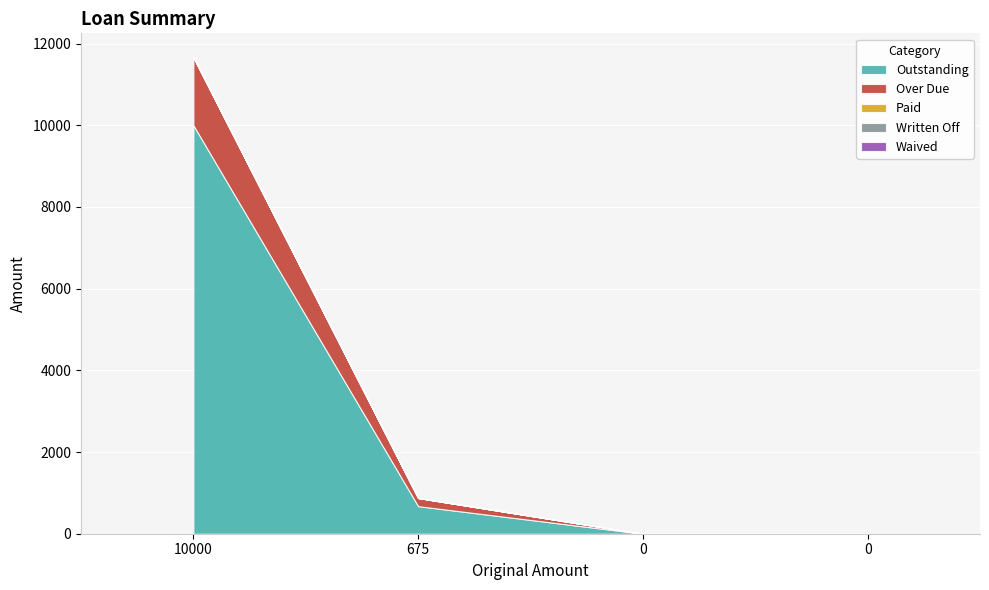

Reading right to left, what are all the values shown in this chart?

Outstanding: 0.0	0.0	675.0	10000.0
Over Due: 0.0	0.0	200.0	1666.7
Paid: 0.0	0.0	0.0	0.0
Written Off: 0.0	0.0	0.0	0.0
Waived: 0.0	0.0	0.0	0.0